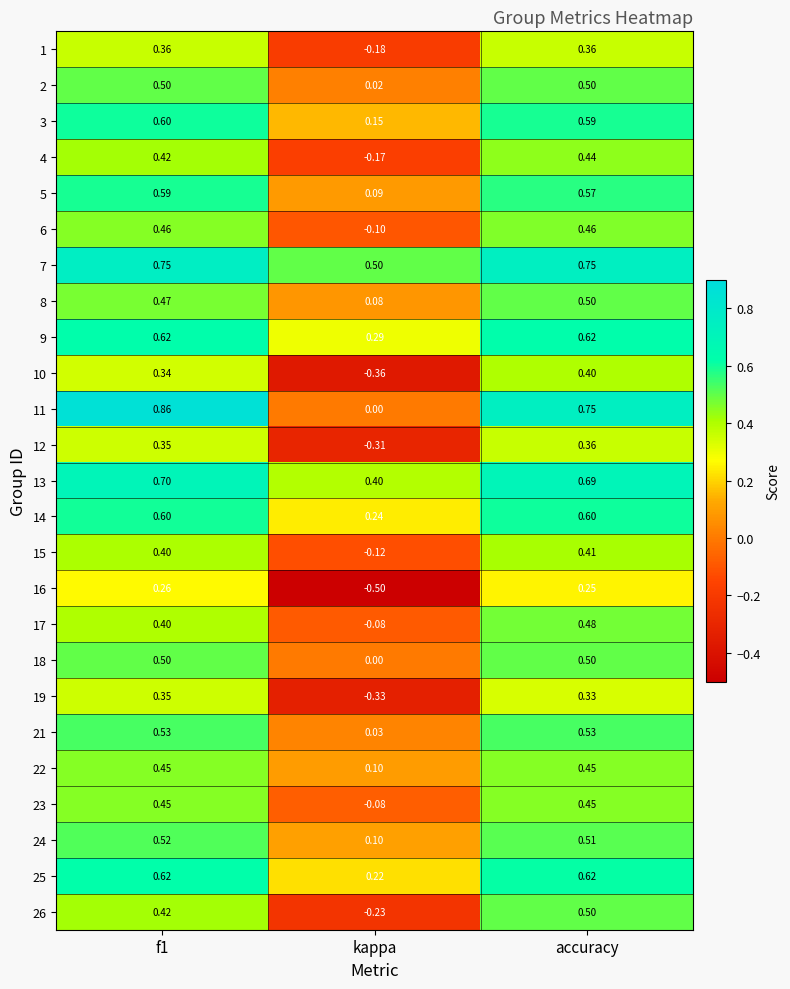

At which category is the sum across all series the highest?

accuracy